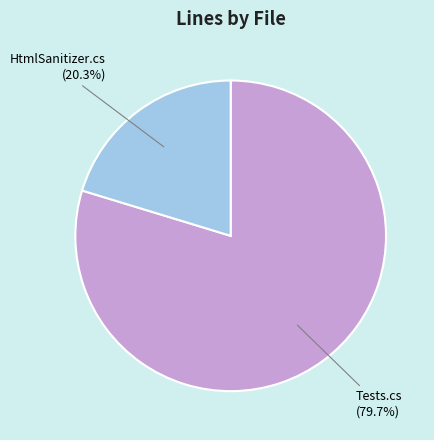

Is there any slice that represents more than half of the pie?

Yes